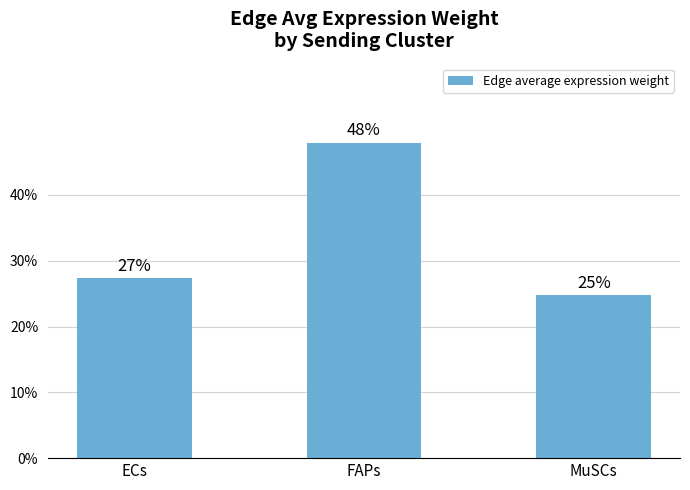

Reading right to left, what are all the values shown in this chart?

MuSCs=24.7	FAPs=47.9	ECs=27.3